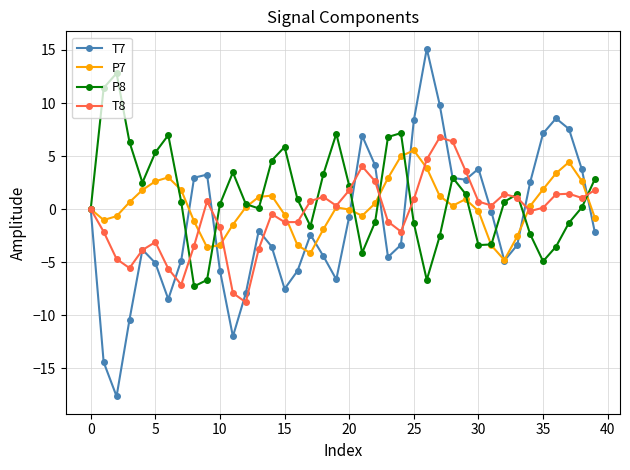

What is the value of the P7 point at the 25th from the left?

5.0